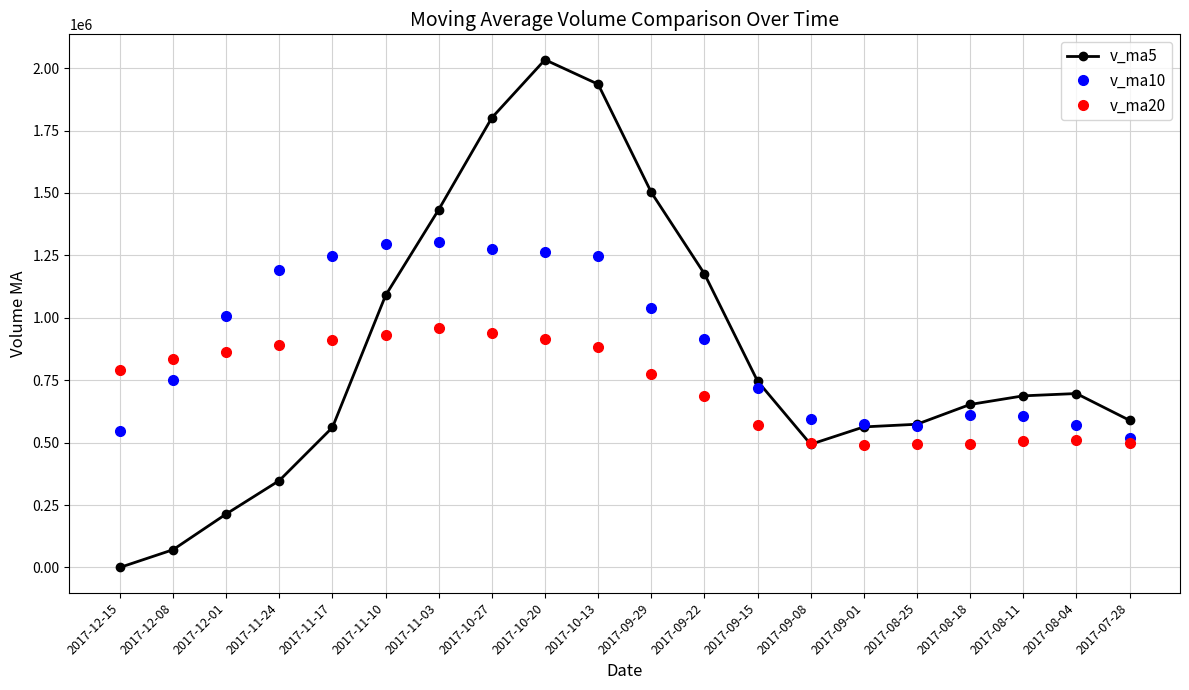

What are all the series names shown in the legend?

v_ma5, v_ma10, v_ma20